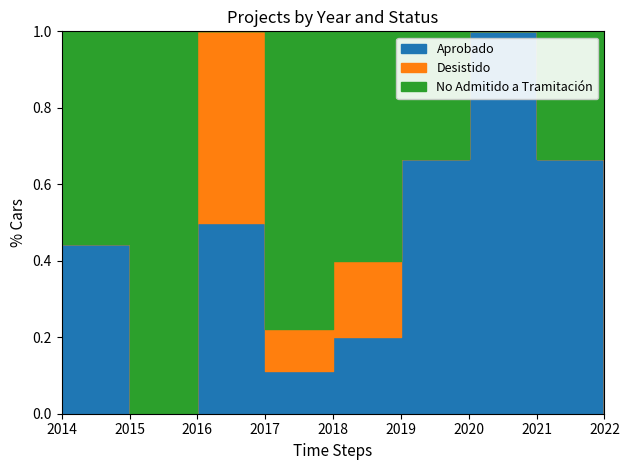

How many interior local valleys does the No Admitido a Tramitación series have?

2